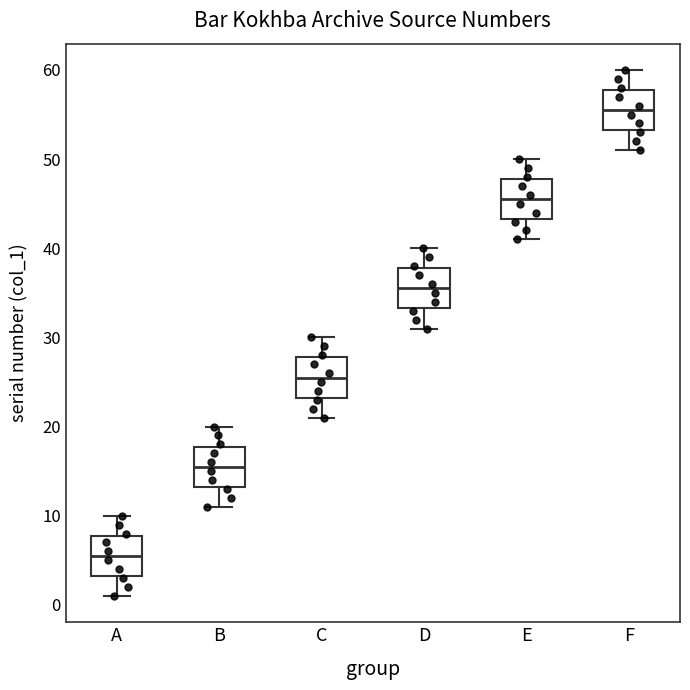

Reading left to right, transcribe this box plot: for each box, give where its median line is, the range the box spans, and where its two whiskers end, as read against the y-axis. The values are not printed on the chart, so give them approximately, as read against the axis.

A: median 6, box 3 to 8, whiskers 1 to 10
B: median 16, box 13 to 18, whiskers 11 to 20
C: median 26, box 23 to 28, whiskers 21 to 30
D: median 36, box 33 to 38, whiskers 31 to 40
E: median 46, box 43 to 48, whiskers 41 to 50
F: median 56, box 53 to 58, whiskers 51 to 60